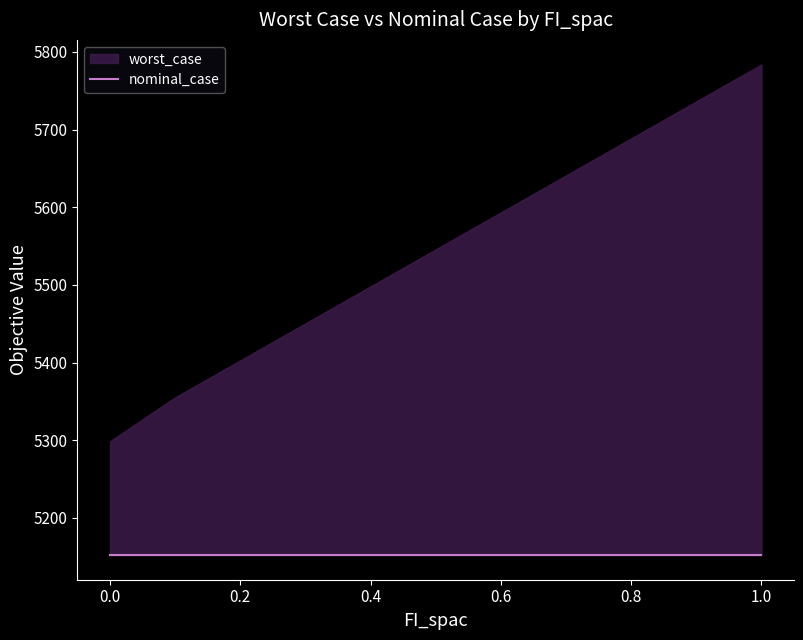

The value of nominal_case at 1.0 is 1952.2. True or false?

False